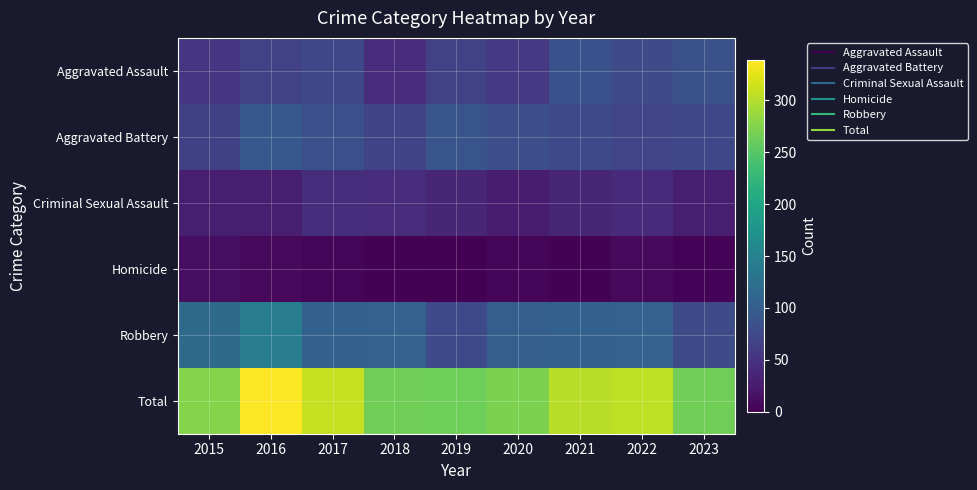

Count the number of categories in the chart.

9